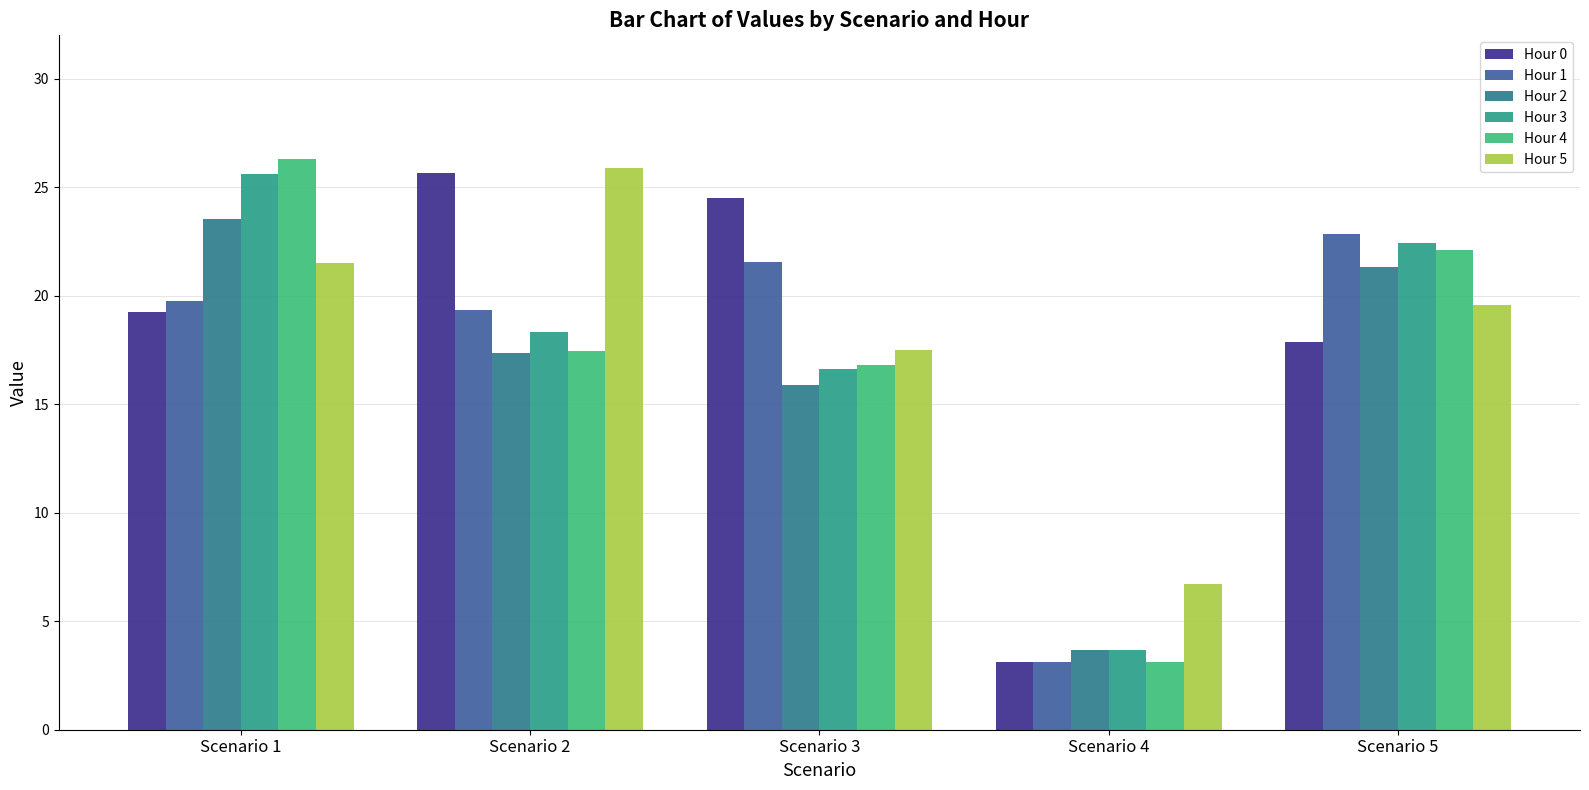

Where does the Hour 0 series first go above 19?

Scenario 1